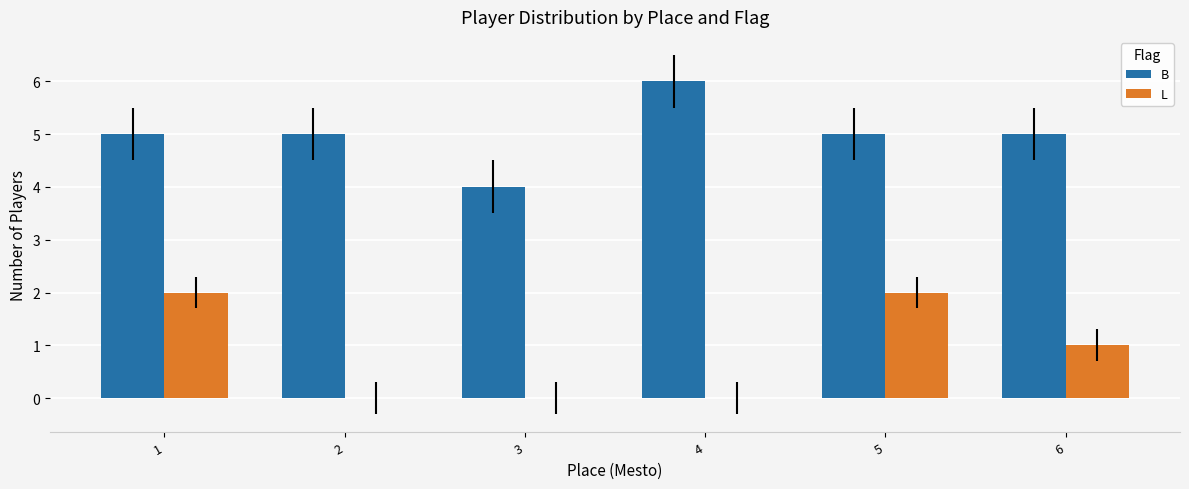

At which label does B reach its peak?

4